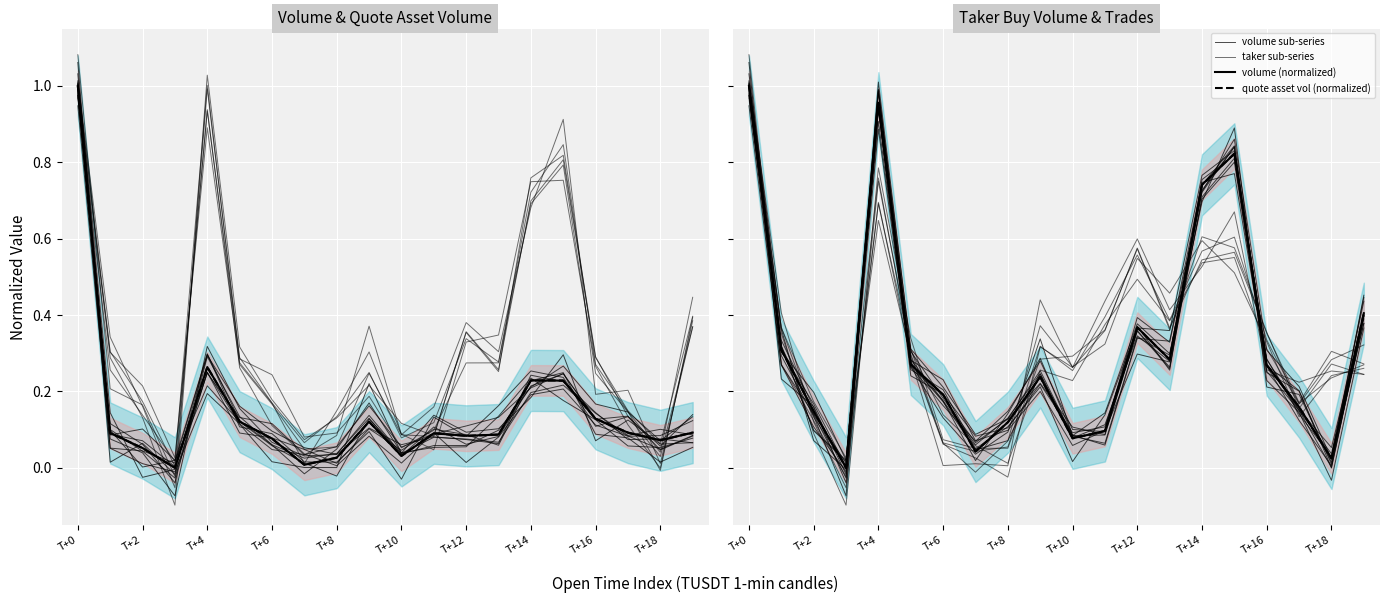

What is the value of the taker sub-series point at the 7th from the left?

0.1